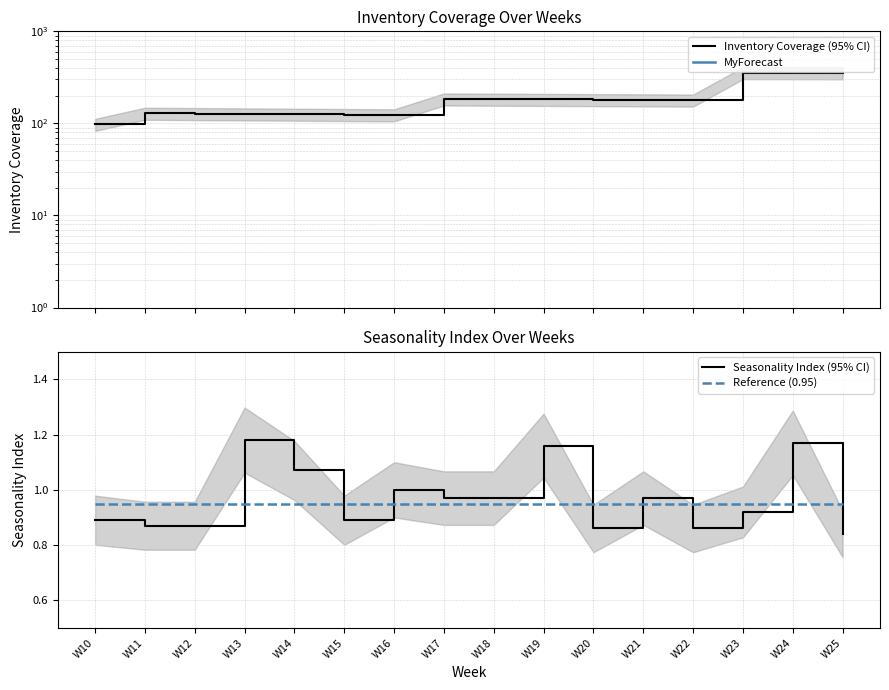

How many values in the Inventory Coverage (95% CI) series exceed 180?

7